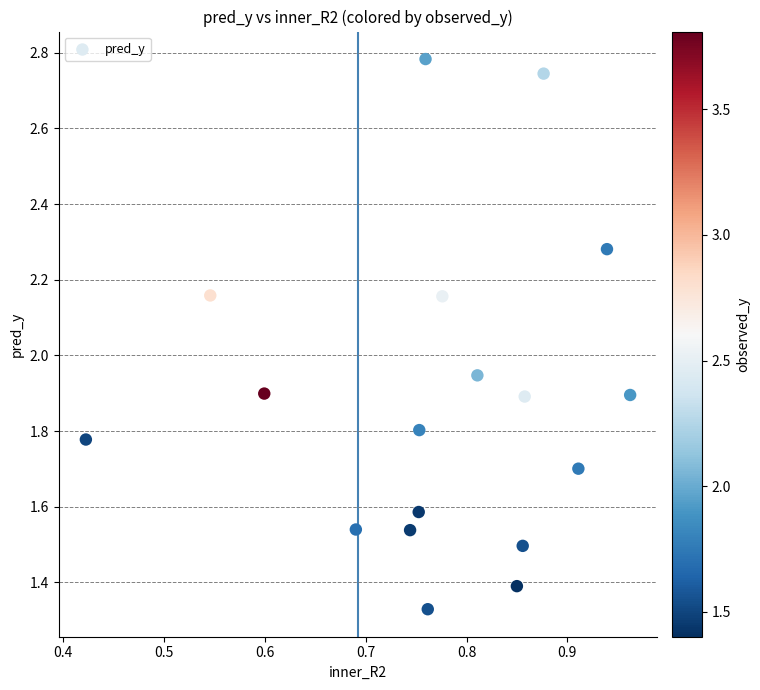

What is the range of X values (max minus min)?

0.5